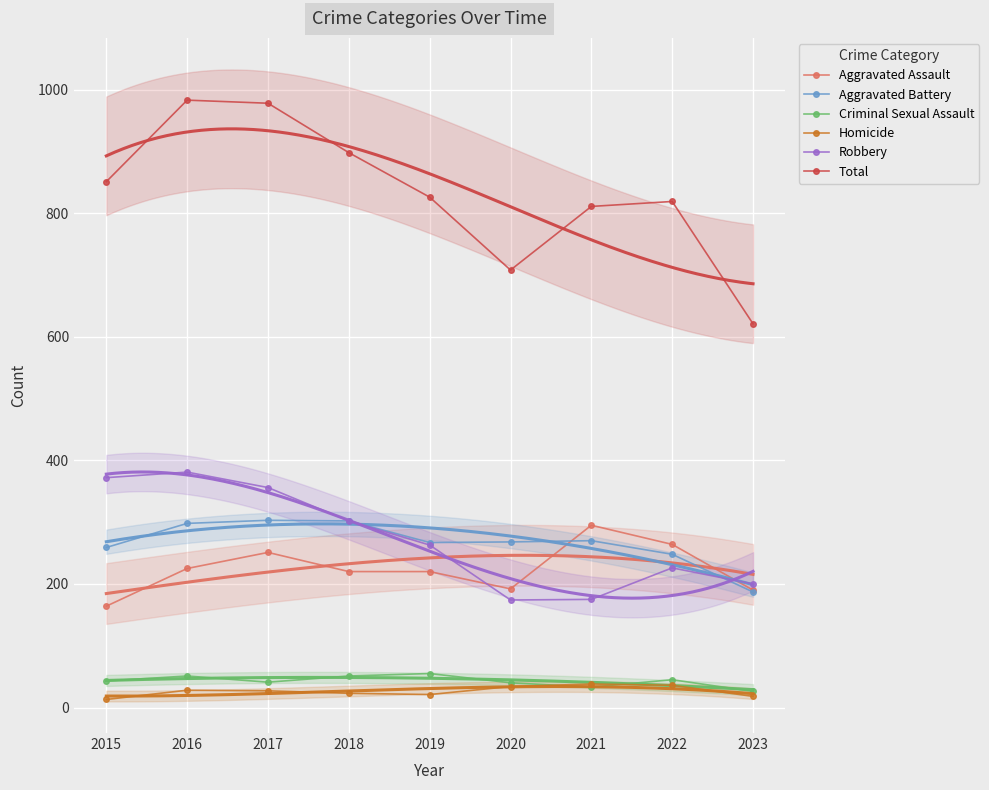

Reading left to right, extract all data points from this chart.

Aggravated Assault: 164	225	251	220	220	192	295	264	190
Aggravated Battery: 259	298	303	302	267	268	270	248	187
Criminal Sexual Assault: 43	51	41	51	55	40	33	45	26
Homicide: 13	28	27	23	21	34	38	36	18
Robbery: 372	381	356	302	263	174	175	226	200
Total: 851	983	978	898	826	708	811	819	621